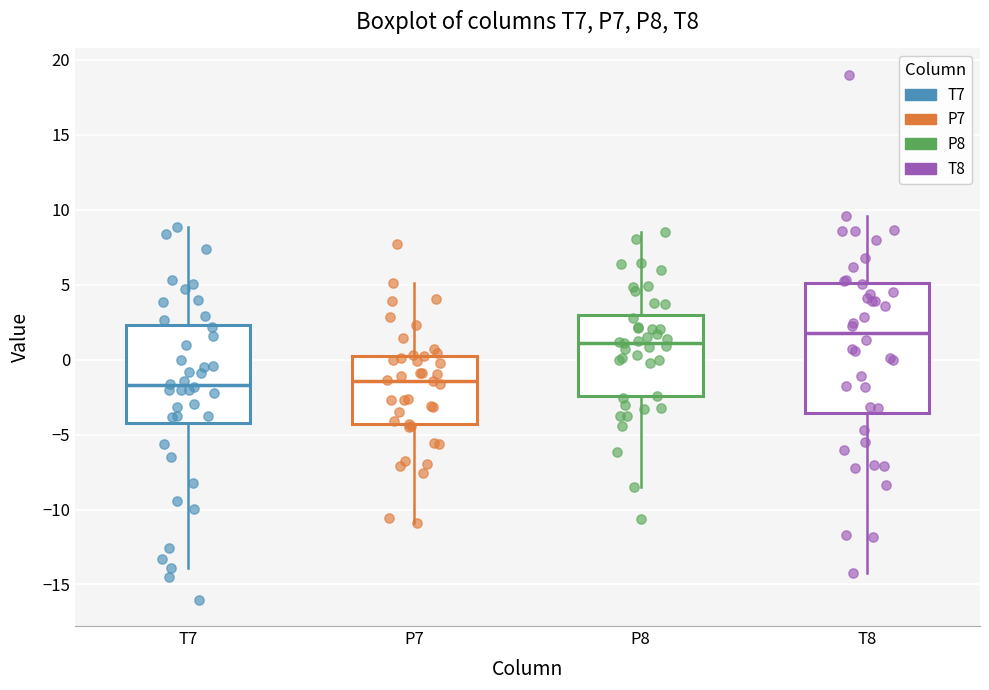

Reading left to right, transcribe this box plot: for each box, give where its median line is, the range the box spans, and where its two whiskers end, as read against the y-axis. The values are not printed on the chart, so give them approximately, as read against the axis.

T7: median -1.5, box -4.5 to 2.5, whiskers -14.0 to 9.0
P7: median -1.5, box -4.5 to 0.5, whiskers -11.0 to 5.0
P8: median 1.0, box -2.5 to 3.0, whiskers -8.5 to 8.5
T8: median 2.0, box -3.5 to 5.0, whiskers -14.5 to 9.5